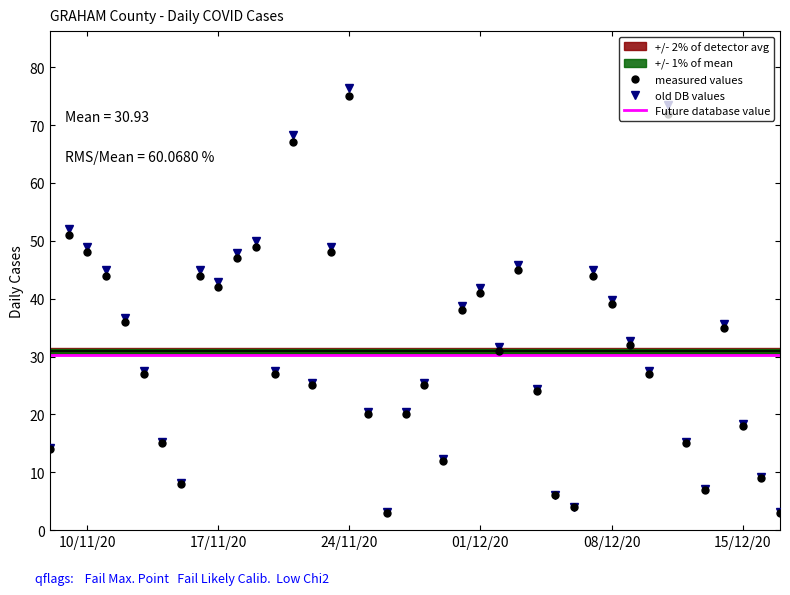

Between 2020-12-08 and 2020-11-17, which is larger?

2020-11-17